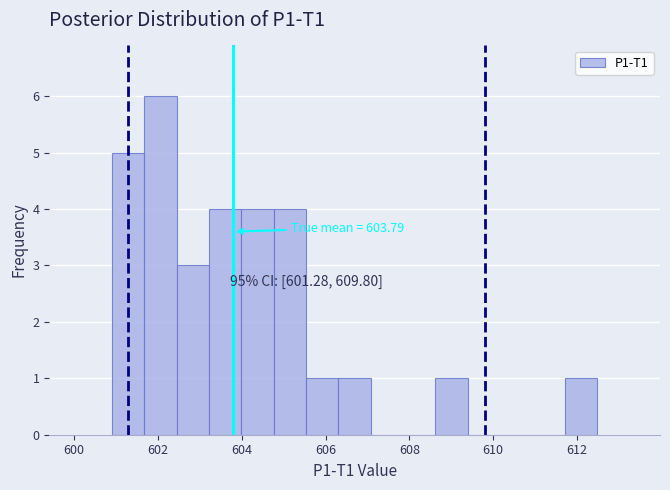

Around what value on the x-axis is the tallest bar? Give the approximate position of its centre, as read against the axis.

602.0